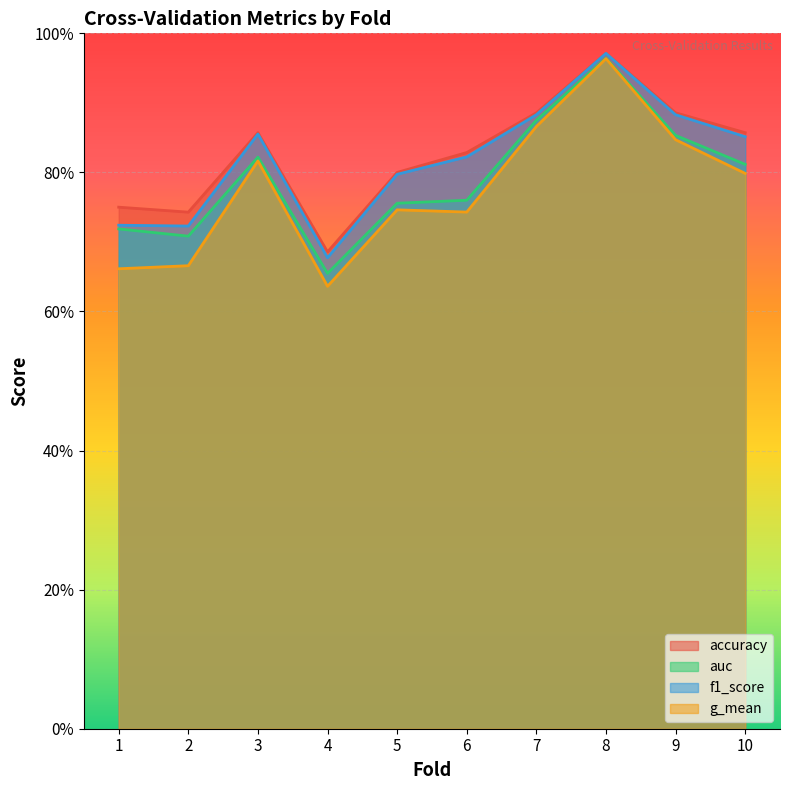

Where is the first local minimum for accuracy?

2